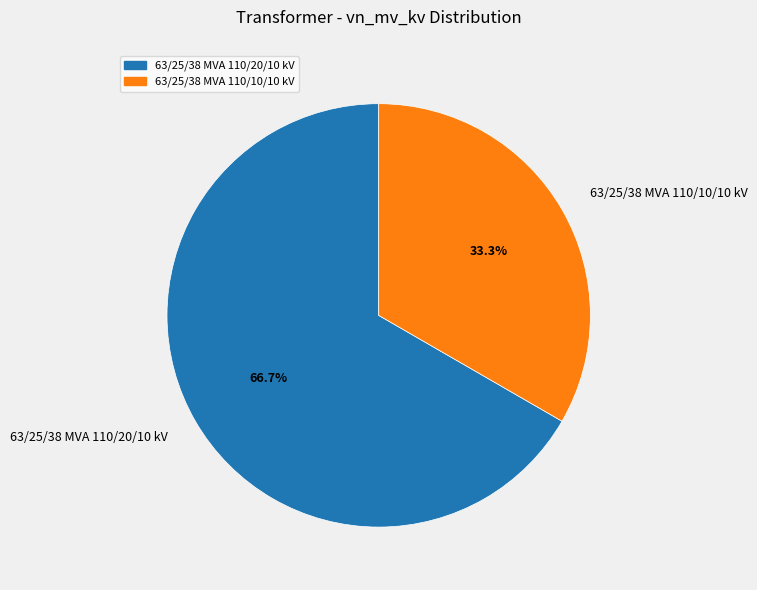

How many segments does this pie chart have?

2